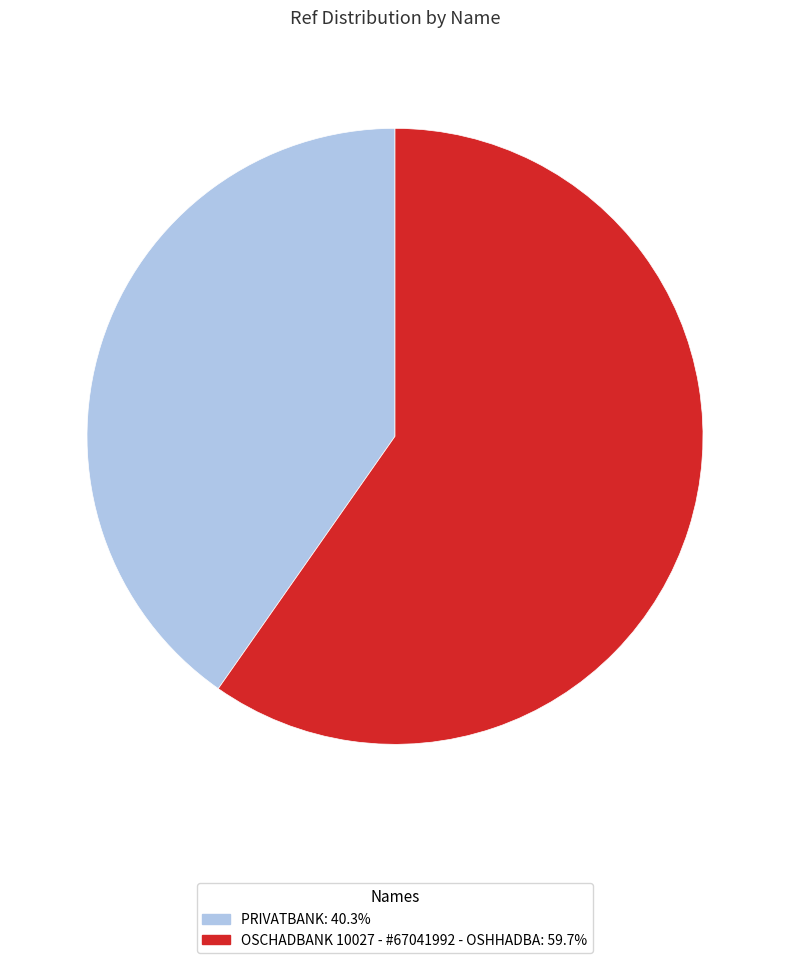

Approximately how many times larger is the value at OSCHADBANK 10027 - #67041992 - OSHHADBA compared to PRIVATBANK?

1.5